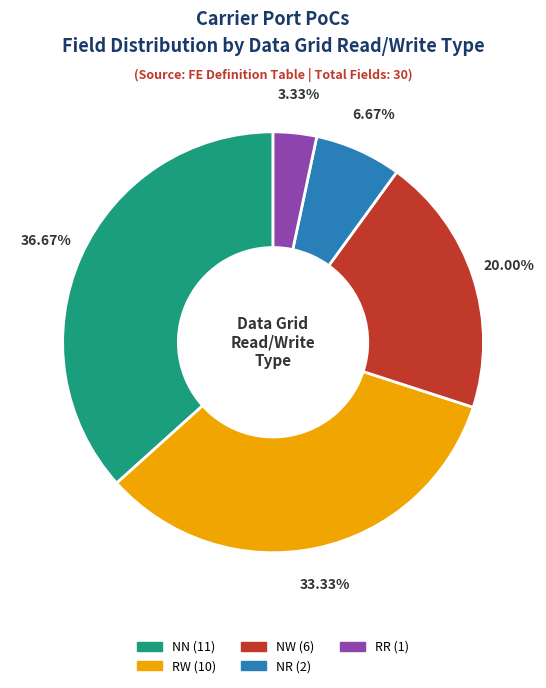

The NN slice represents 37% of the pie. True or false?

True